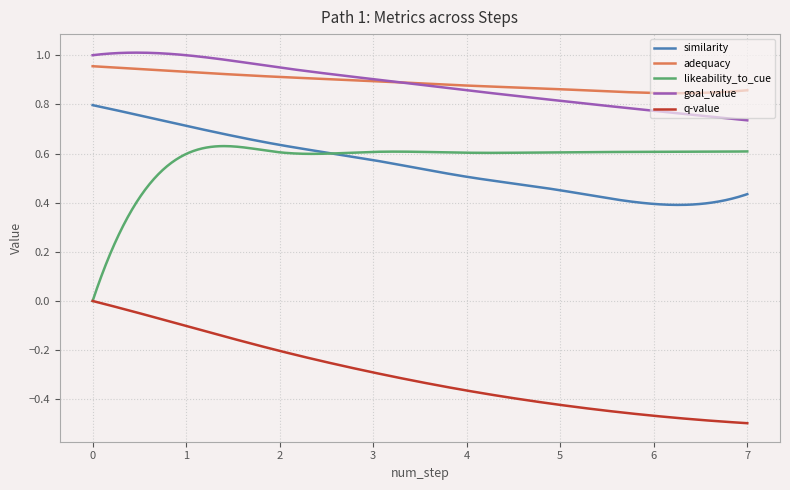

True or false: likeability_to_cue and goal_value cross at least once.

False